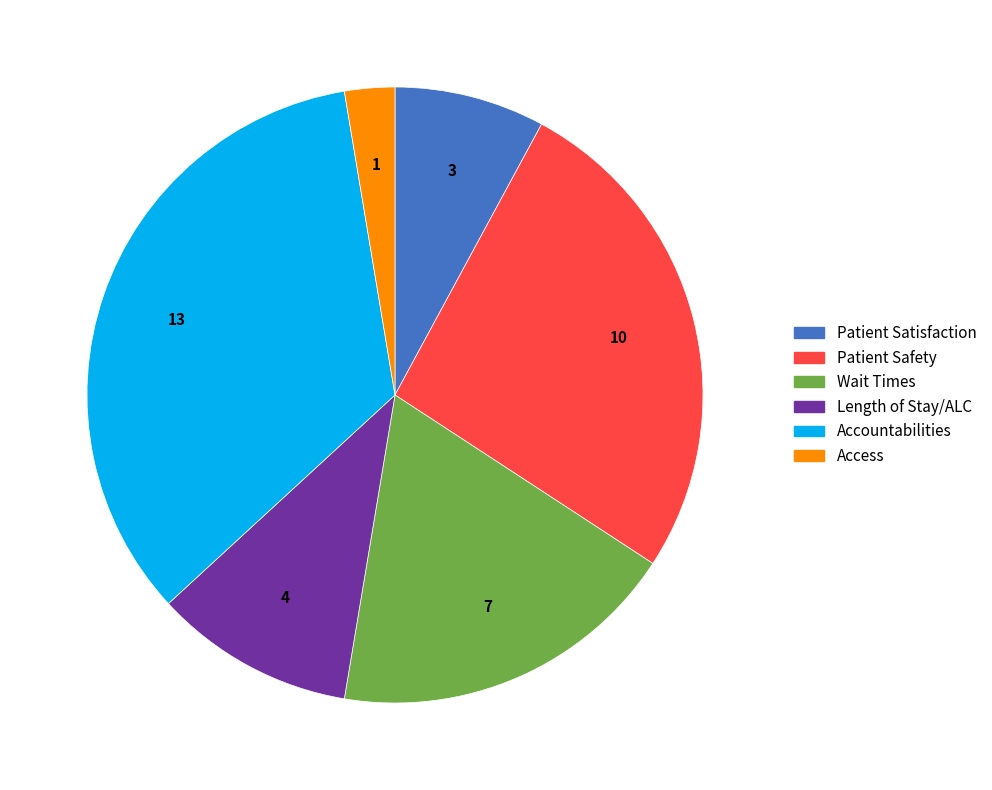

True or false: Length of Stay/ALC accounts for 4% of the total.

False